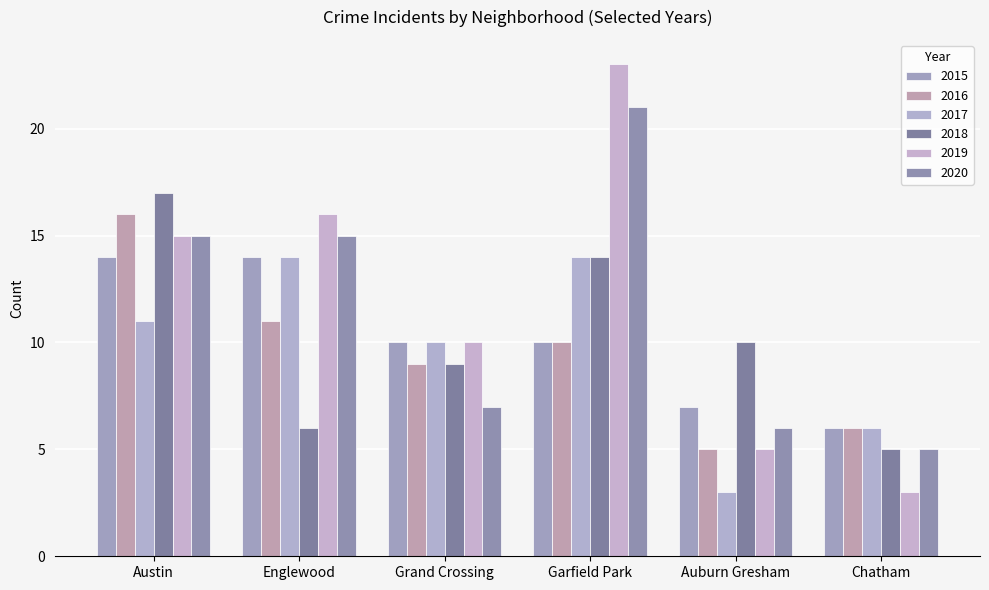

What is the difference between the maximum and minimum values in the 2020 series?

16